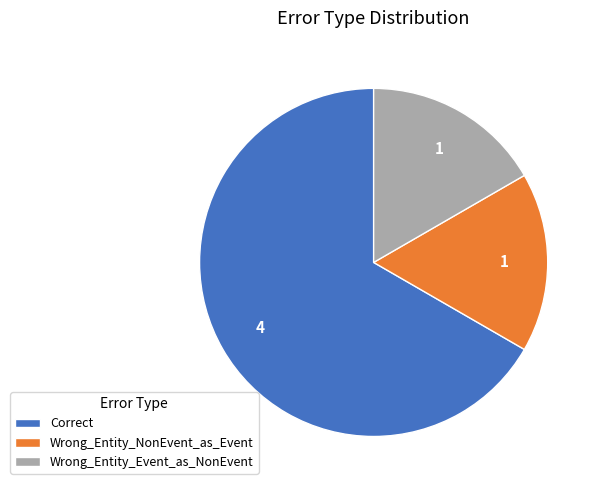

What is the largest slice in the pie chart?

Correct